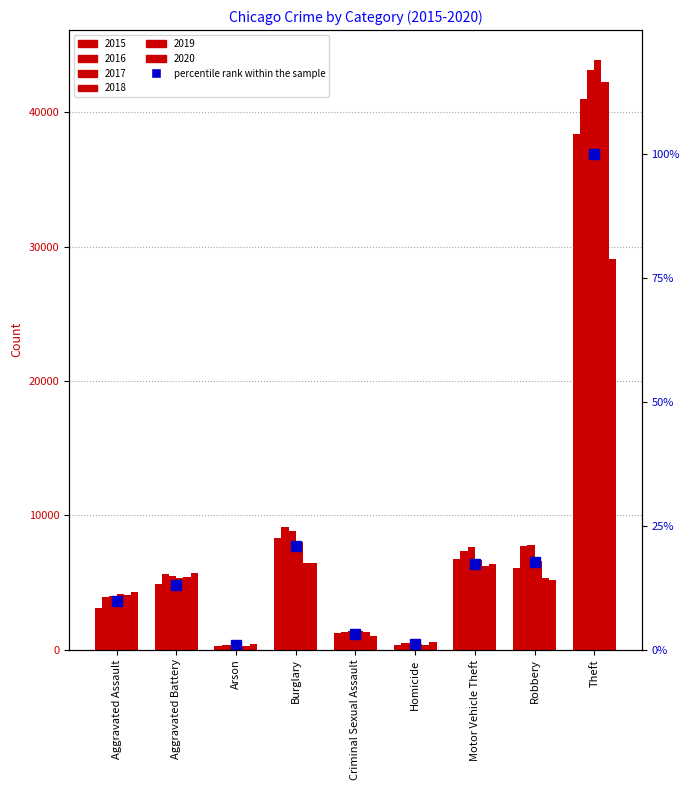

Reading left to right, transcribe all the data shown in this chart.

9.7	13.0	0.9	20.8	3.1	1.2	17.3	17.7	100.0